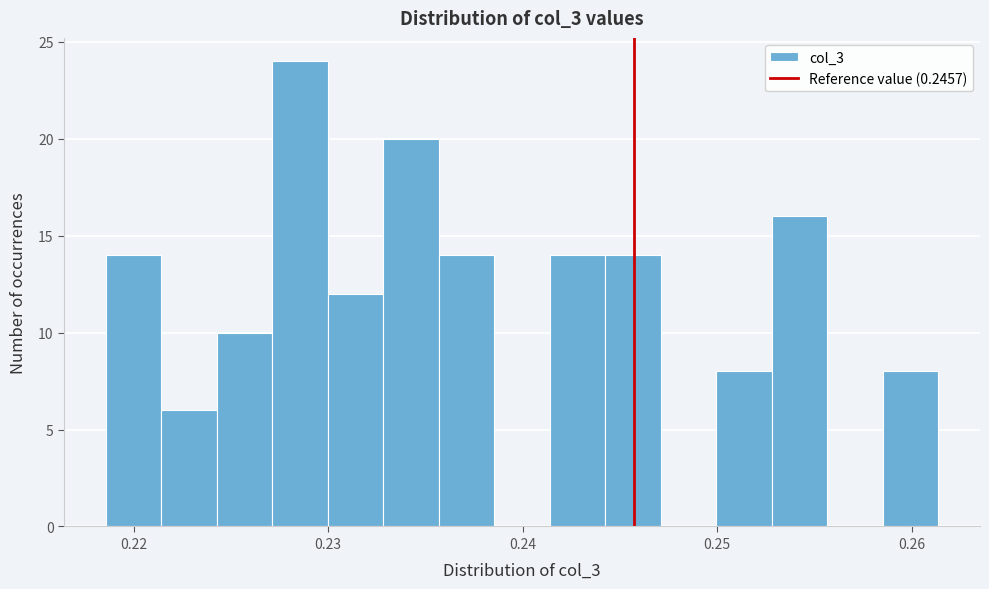

Read against the x-axis, roughly where is the centre of the tallest bar?

0.229